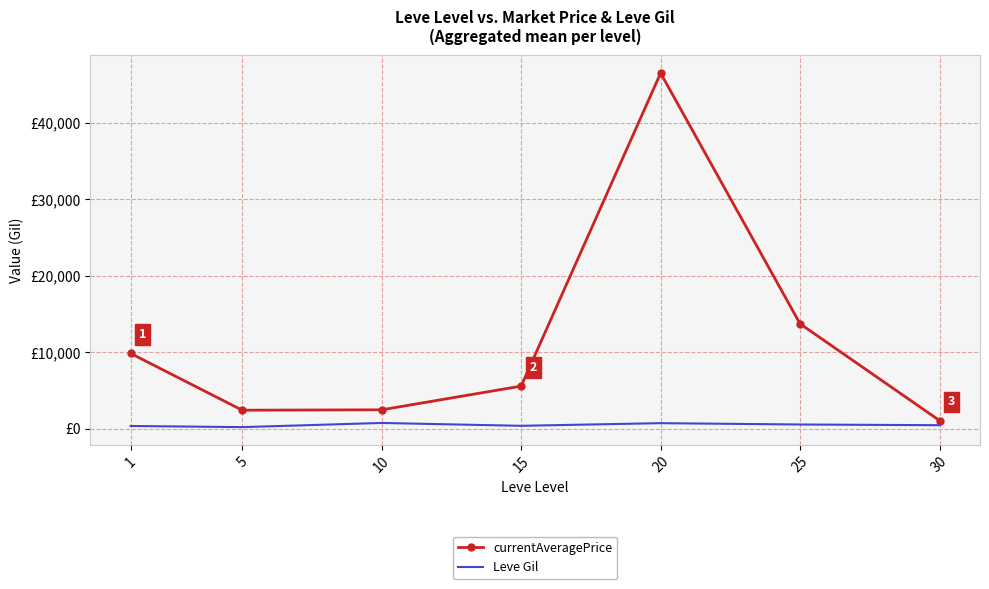

What is the value of the Leve Gil point at the 4th from the left?

373.3